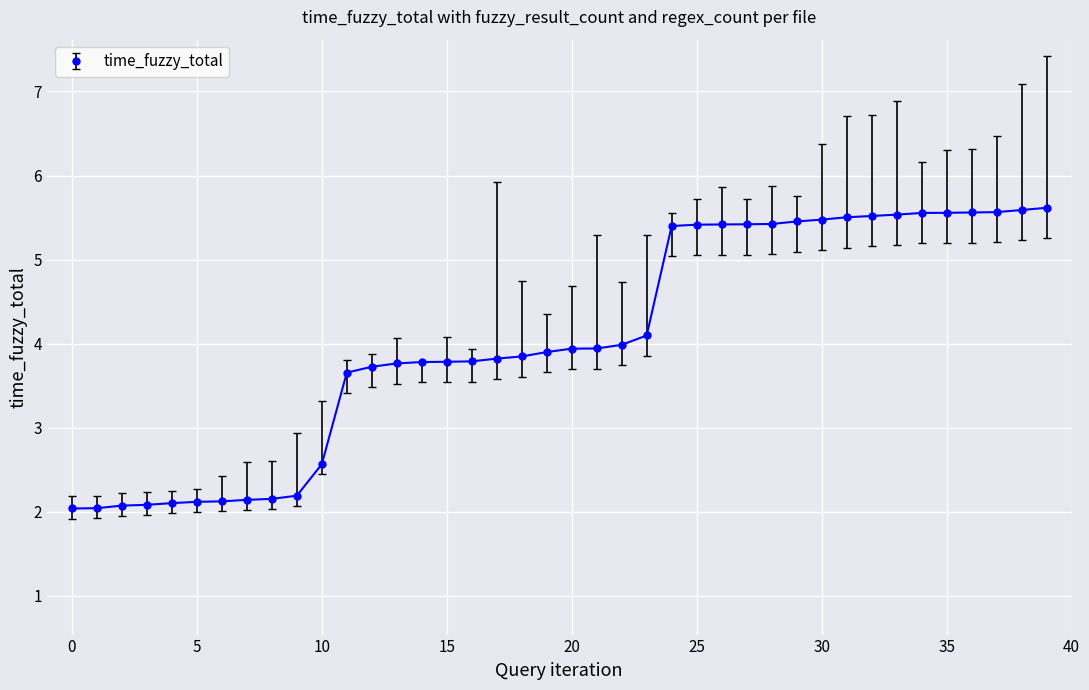

Count the number of categories in the chart.

40